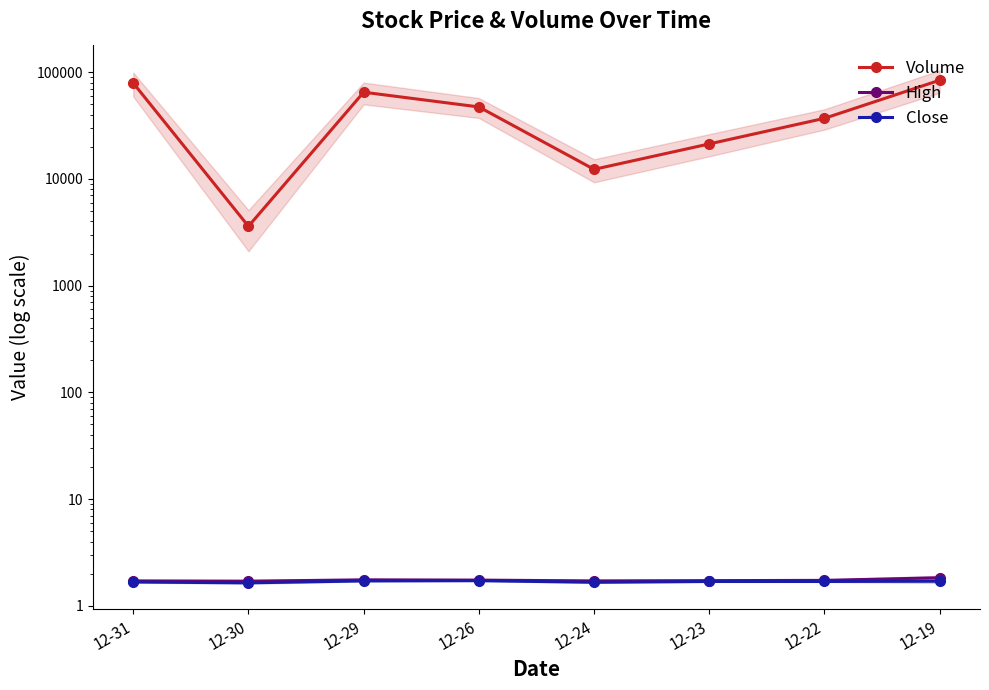

List the labels in order of High value, smallest first.

12-30, 12-31, 12-24, 12-23, 12-22, 12-26, 12-29, 12-19